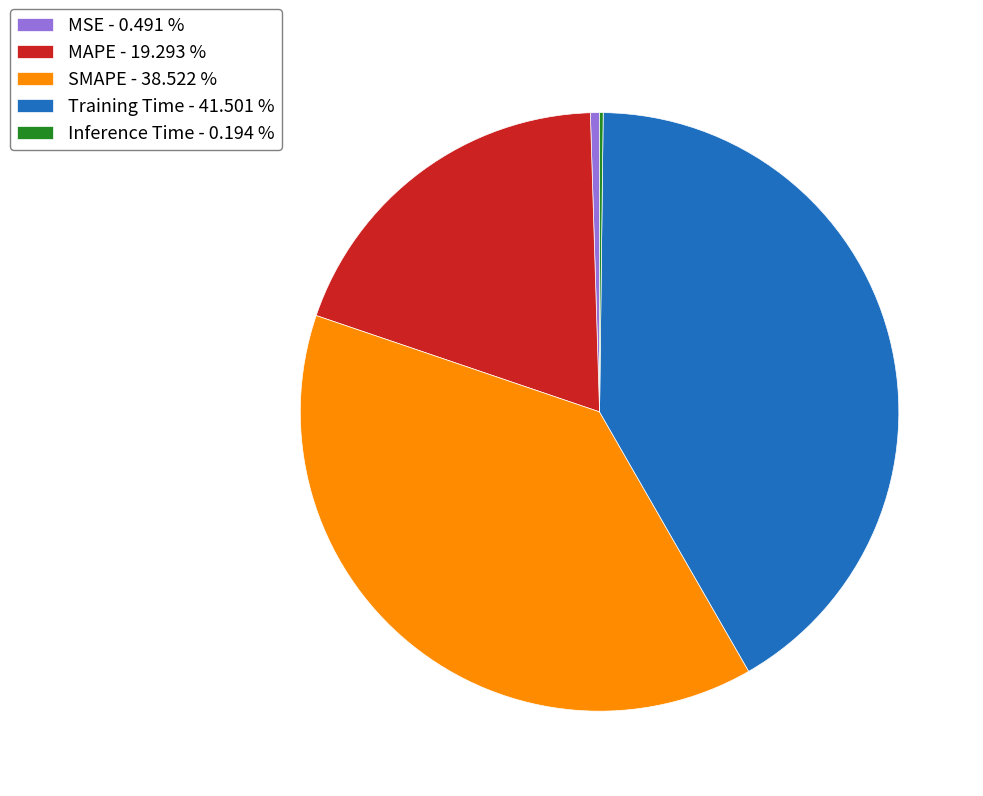

Does MSE - 0.491 % represent more than half of the total?

No